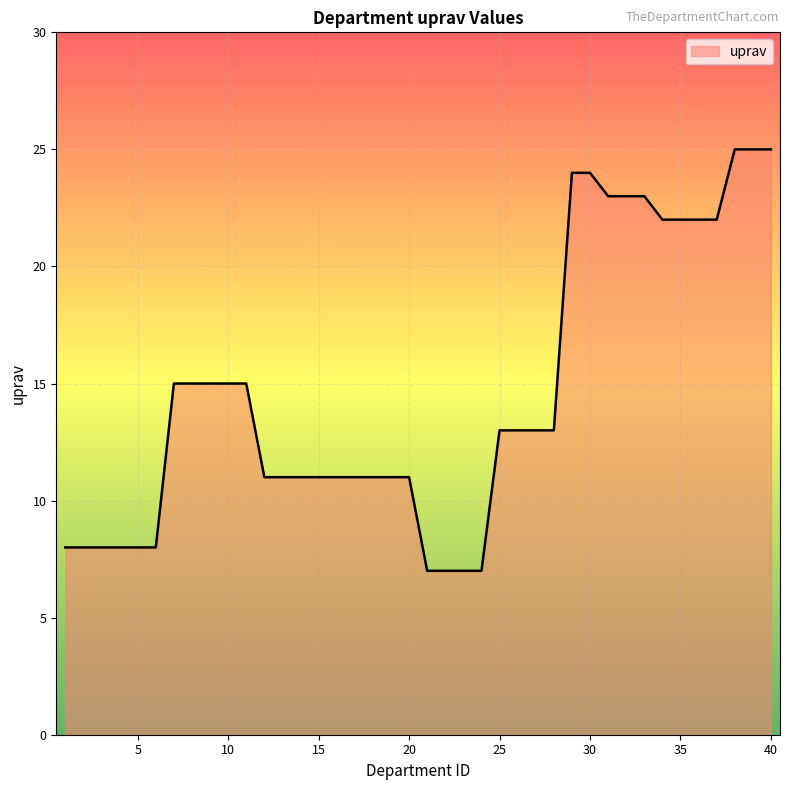

How many series are shown in this chart?

1